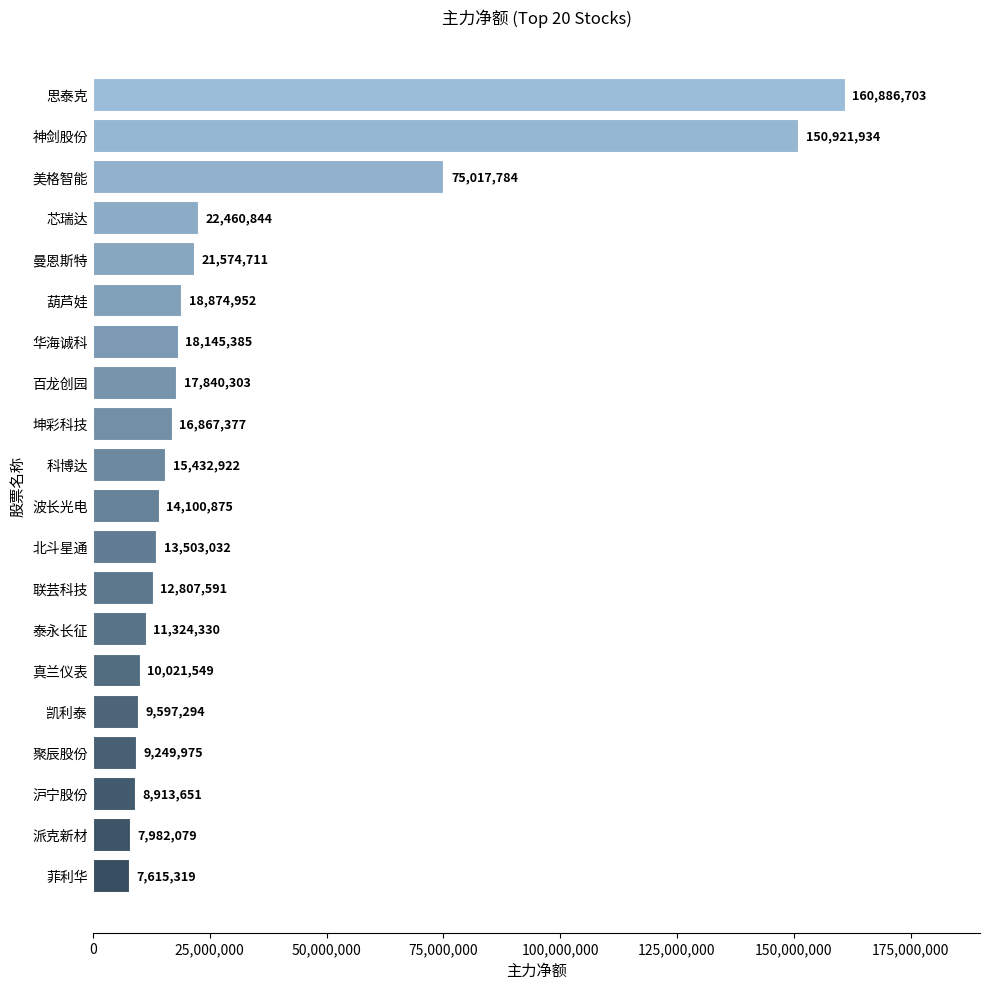

What is the difference between the maximum and minimum values?

153271384